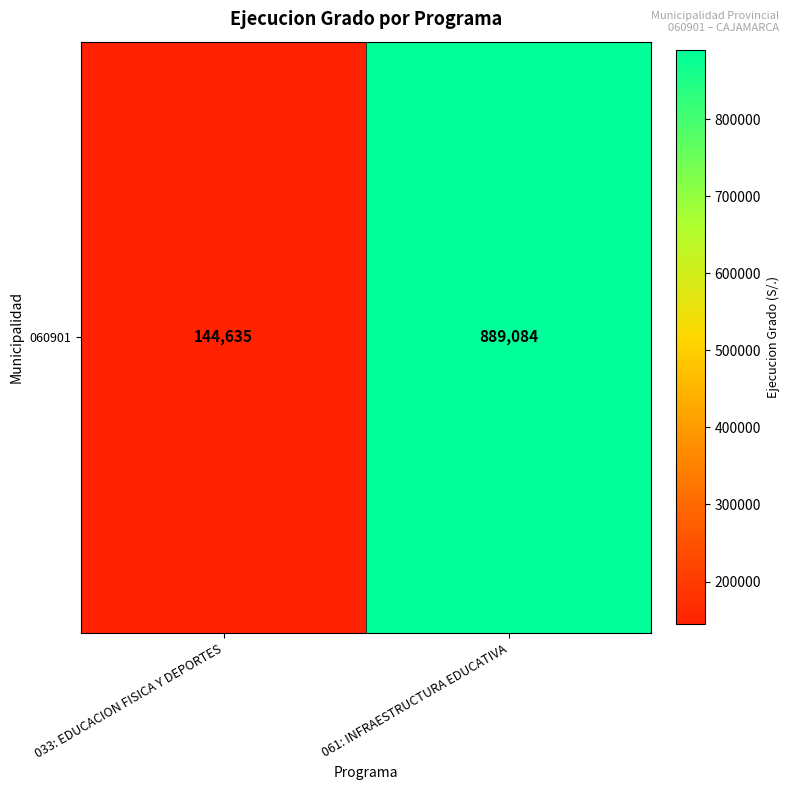

What is the minimum value shown in the chart?

144635